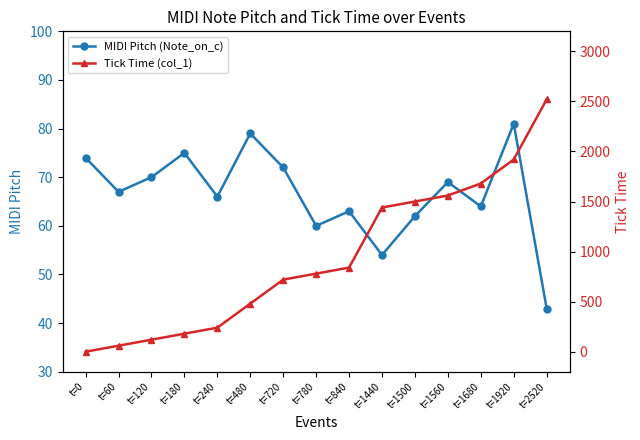

Rank the series by their average value, from lowest to highest.

MIDI Pitch (Note_on_c), Tick Time (col_1)